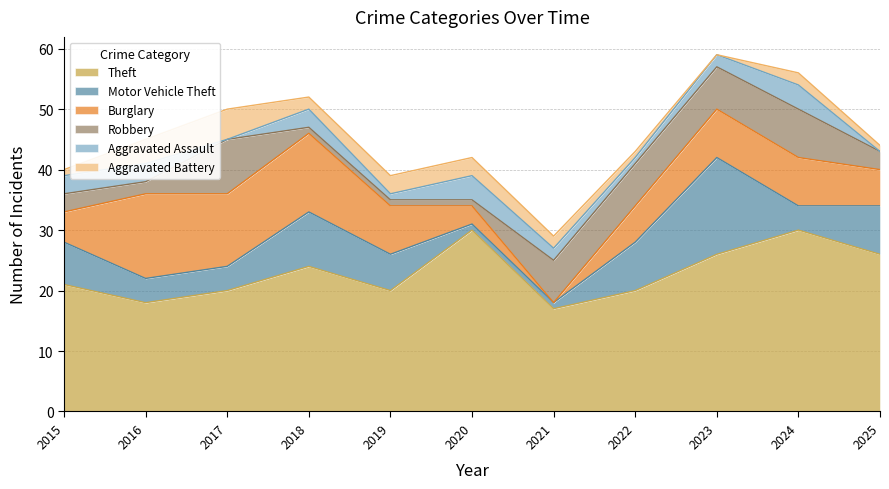

List the series in order of their peak value, lowest first.

Aggravated Assault, Aggravated Battery, Robbery, Burglary, Motor Vehicle Theft, Theft